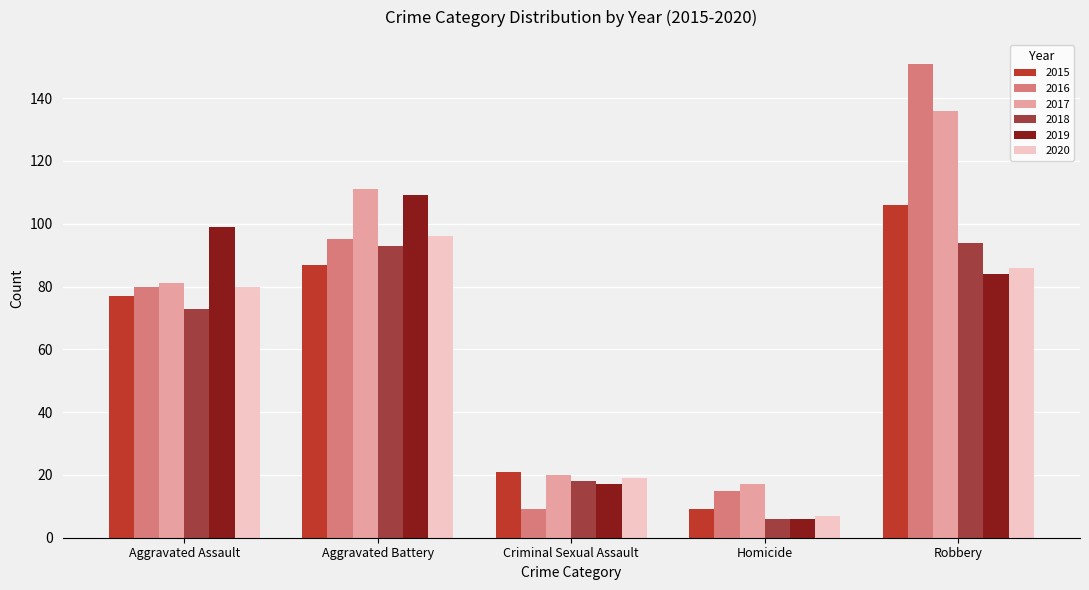

Is it true that 2016 equals 164 at Aggravated Battery?

False